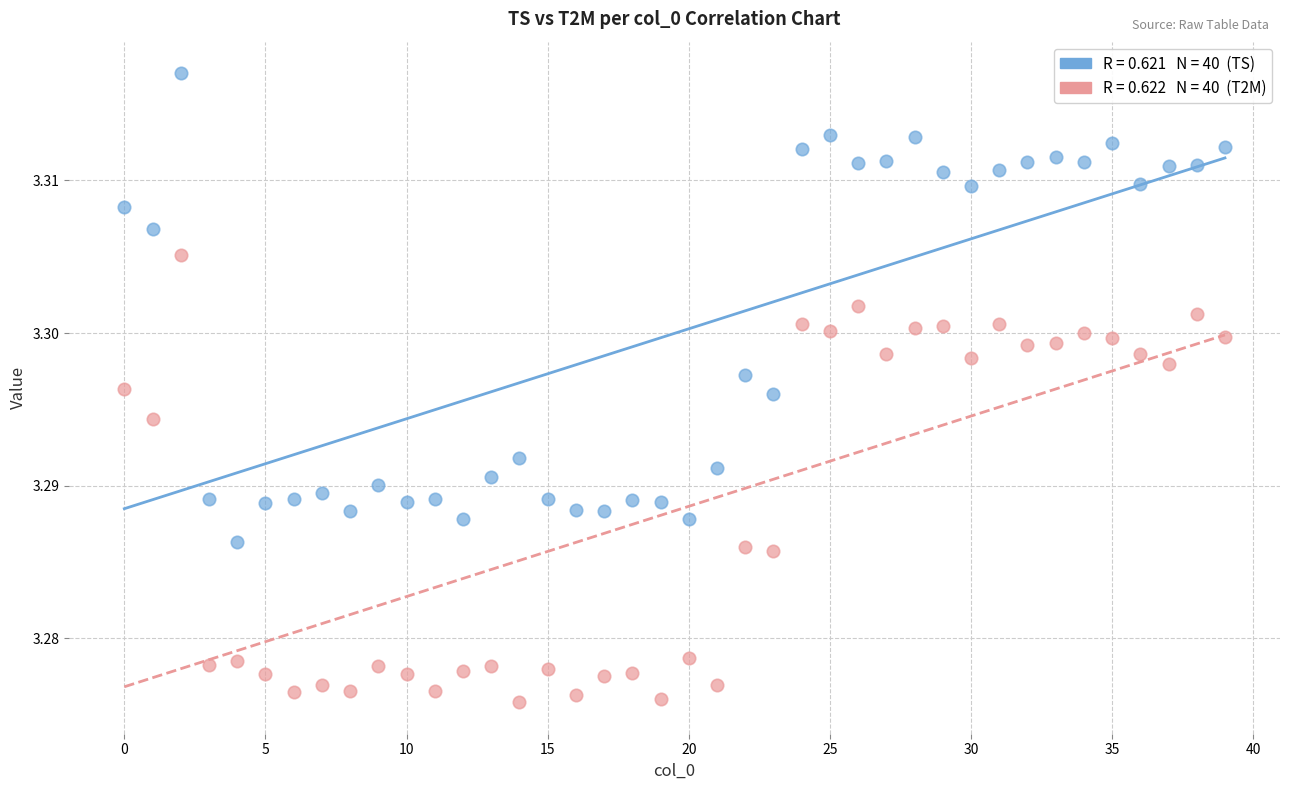

How many data points are displayed?

80